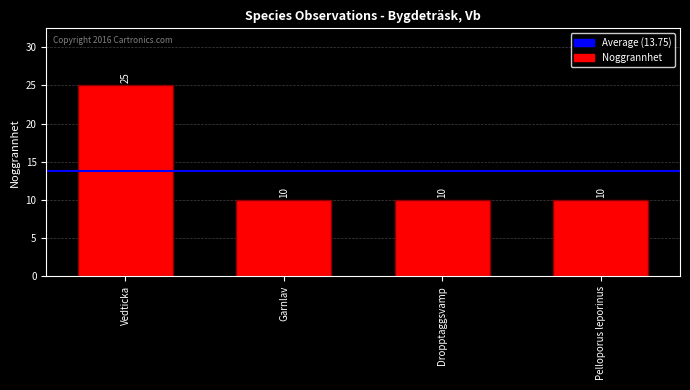

Reading left to right, what are all the values shown in this chart?

Vedticka=25	Garnlav=10	Dropptaggsvamp=10	Pelloporus leporinus=10